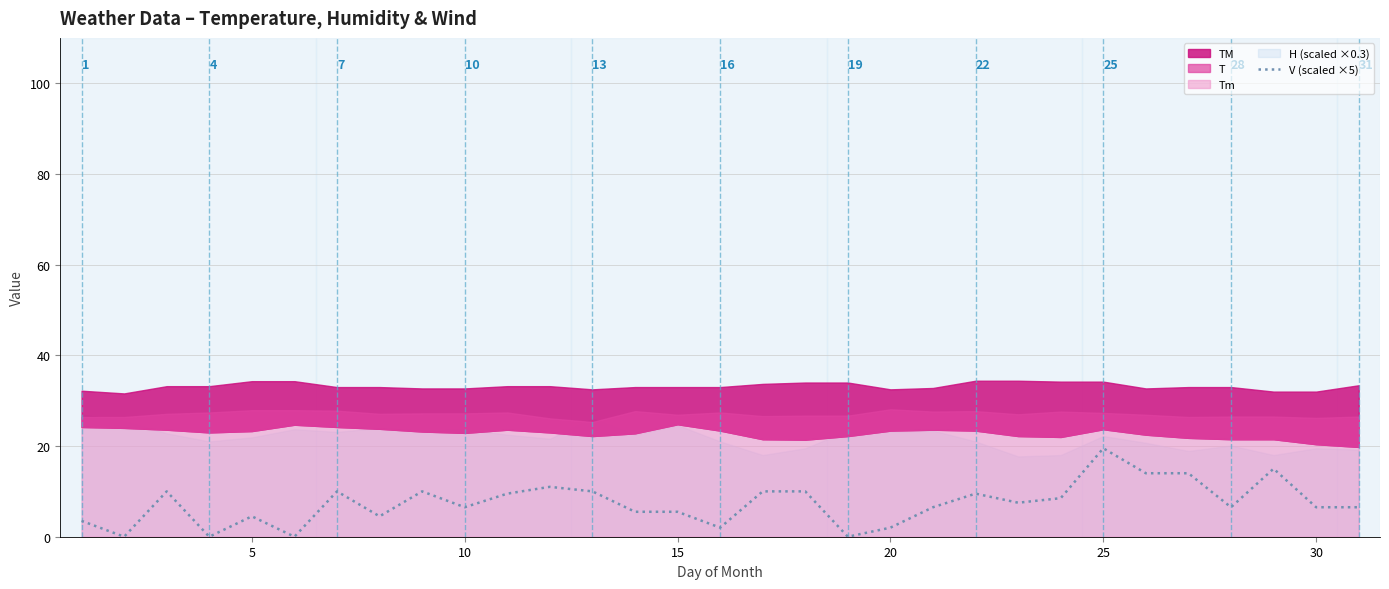

What is the maximum value for V (scaled ×5)?

19.5